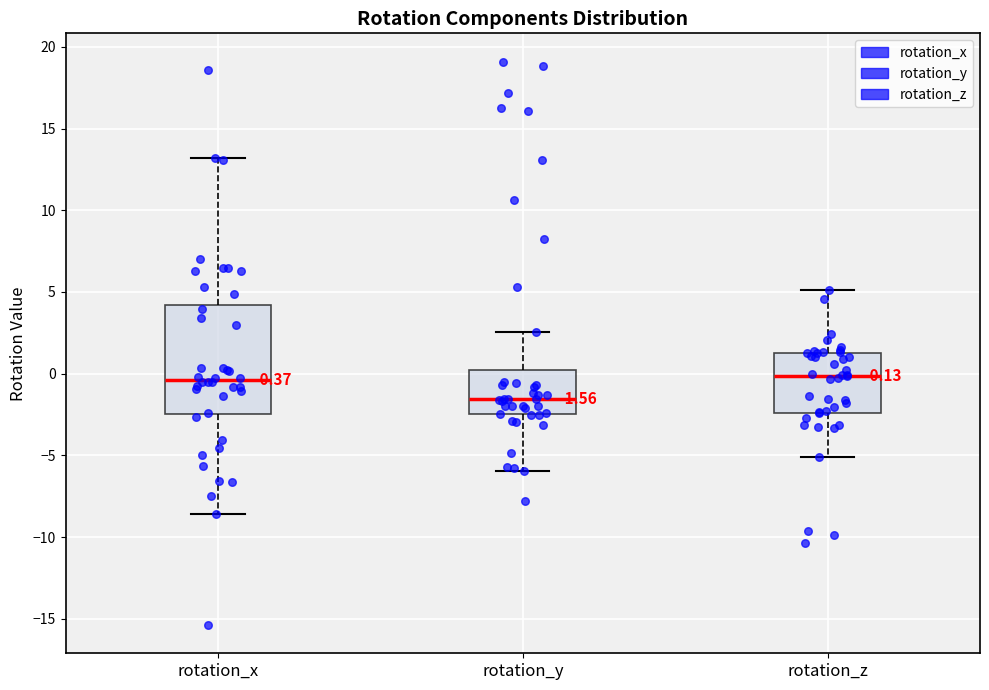

Which box has the lowest median line?

rotation_y